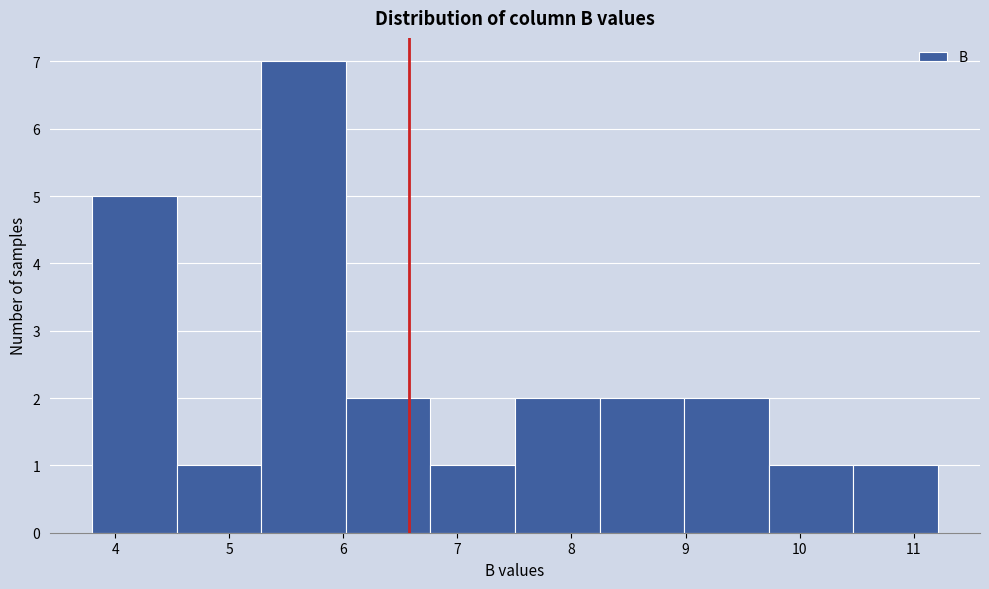

Reading left to right, transcribe this chart: for each bar, give the range it covers on the x-axis and its height. Neither the bar edges nor the heights are printed on the chart, so give them approximately, as read against the axes.

3.8 to 4.5: 5
4.5 to 5.3: 1
5.3 to 6.0: 7
6.0 to 6.8: 2
6.8 to 7.5: 1
7.5 to 8.2: 2
8.2 to 9.0: 2
9.0 to 9.7: 2
9.7 to 10.5: 1
10.5 to 11.2: 1